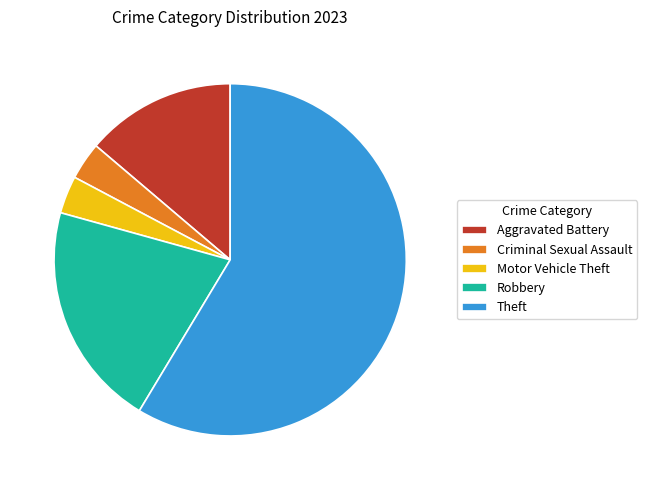

Which slice represents more than half of the pie?

Theft